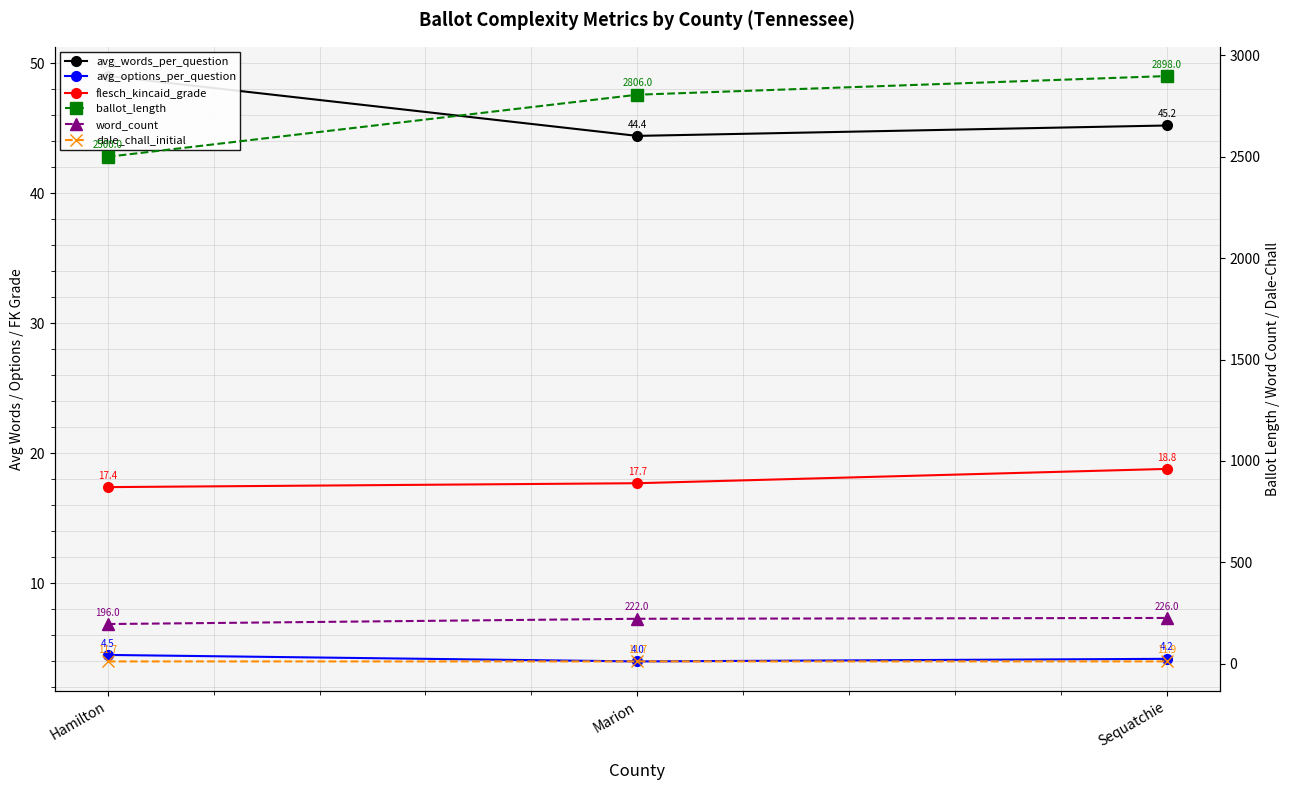

Between Hamilton and Marion, which series saw the biggest shift?

ballot_length